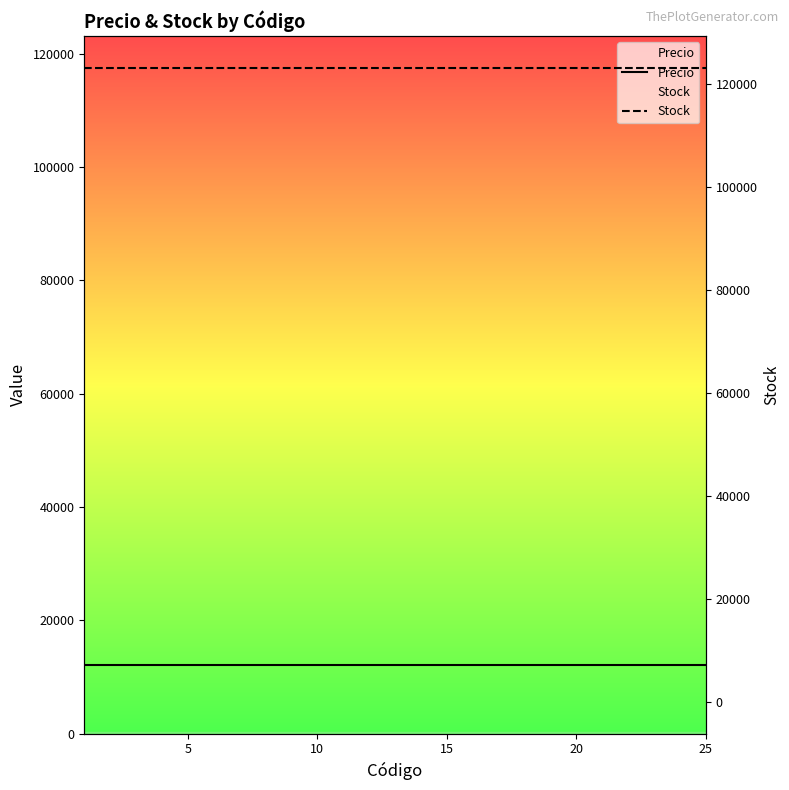

True or false: Stock has more than 2 points higher than both neighbors.

False